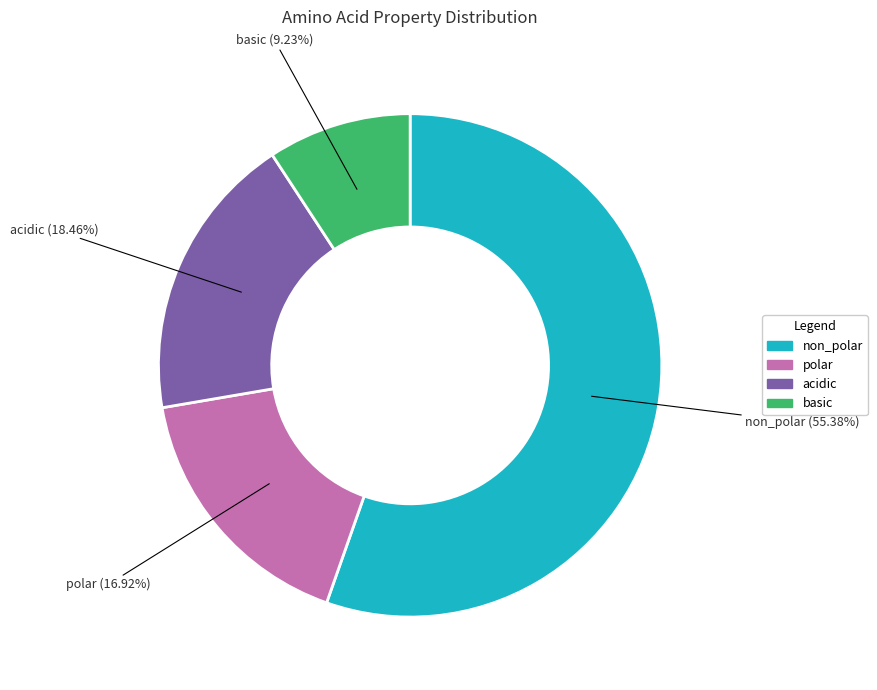

Count the number of slices in the pie.

4